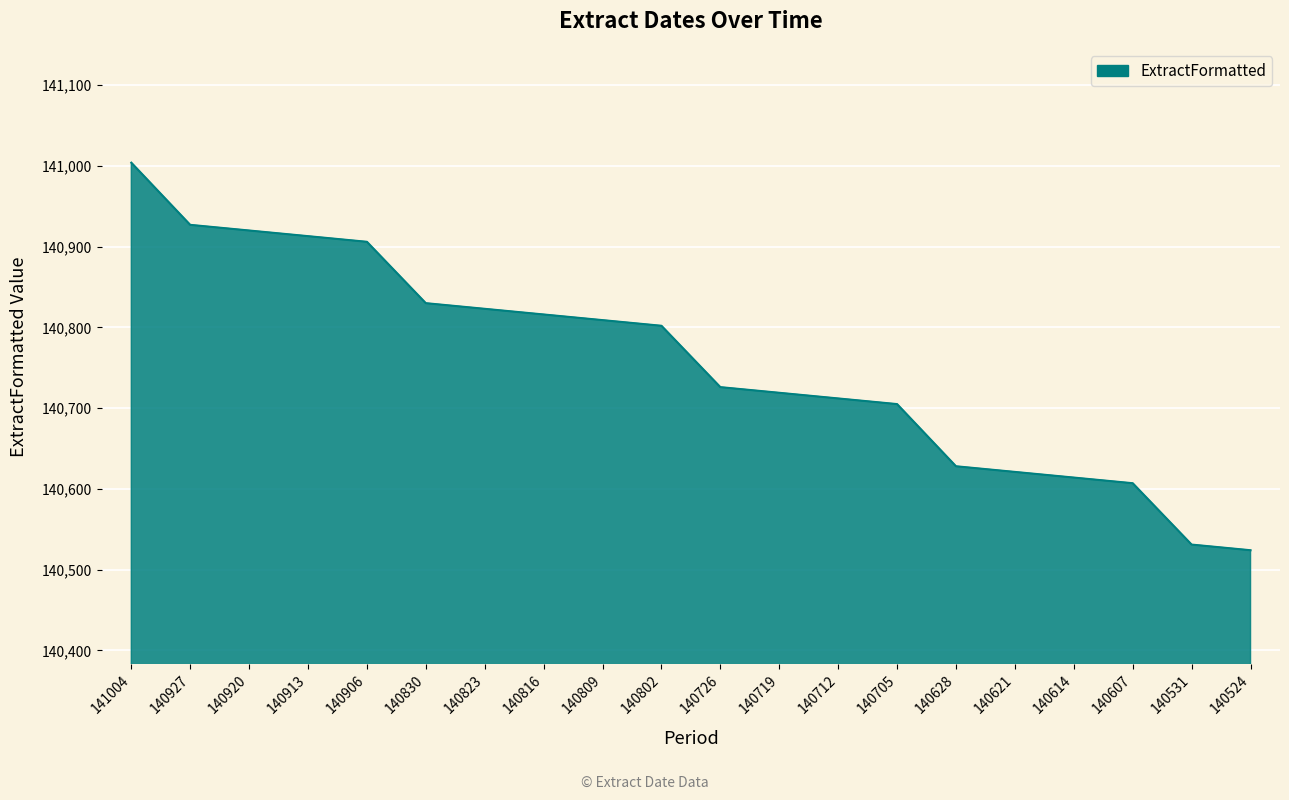

Rank the categories by value from lowest to highest.

140524, 140531, 140607, 140614, 140621, 140628, 140705, 140712, 140719, 140726, 140802, 140809, 140816, 140823, 140830, 140906, 140913, 140920, 140927, 141004